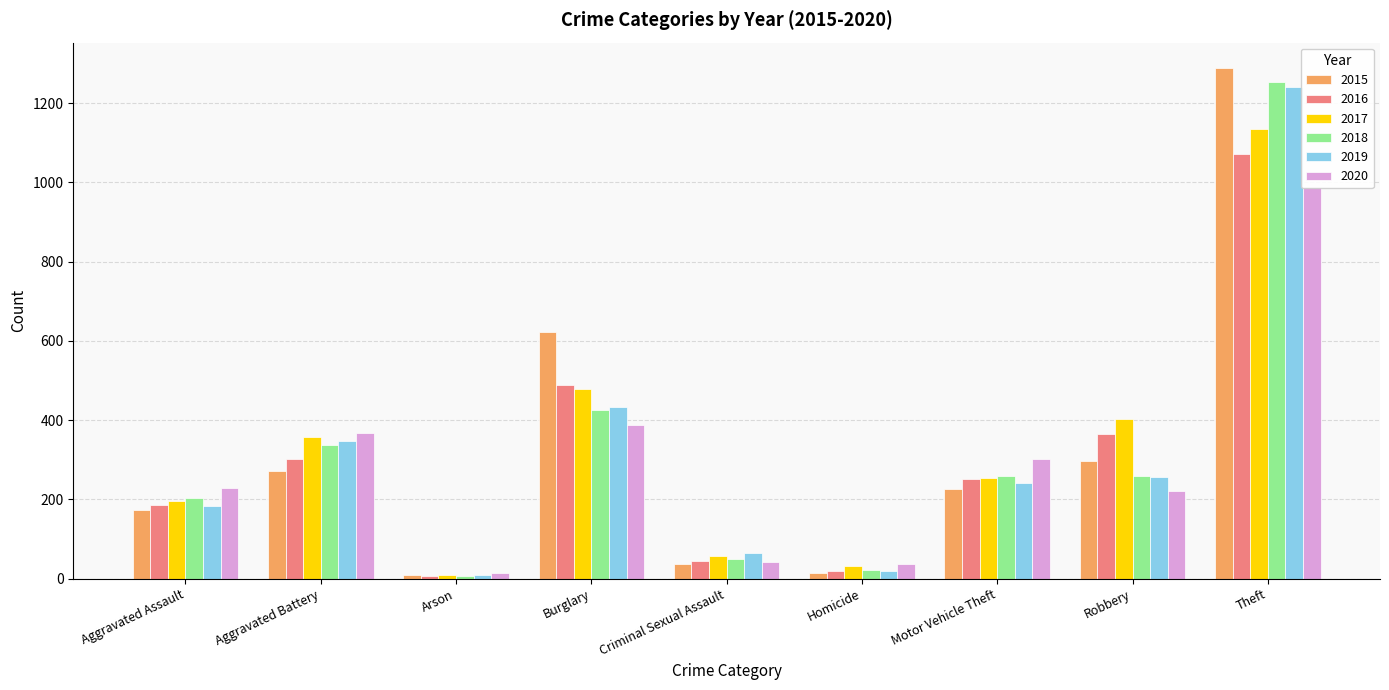

How many groups of bars are there?

9